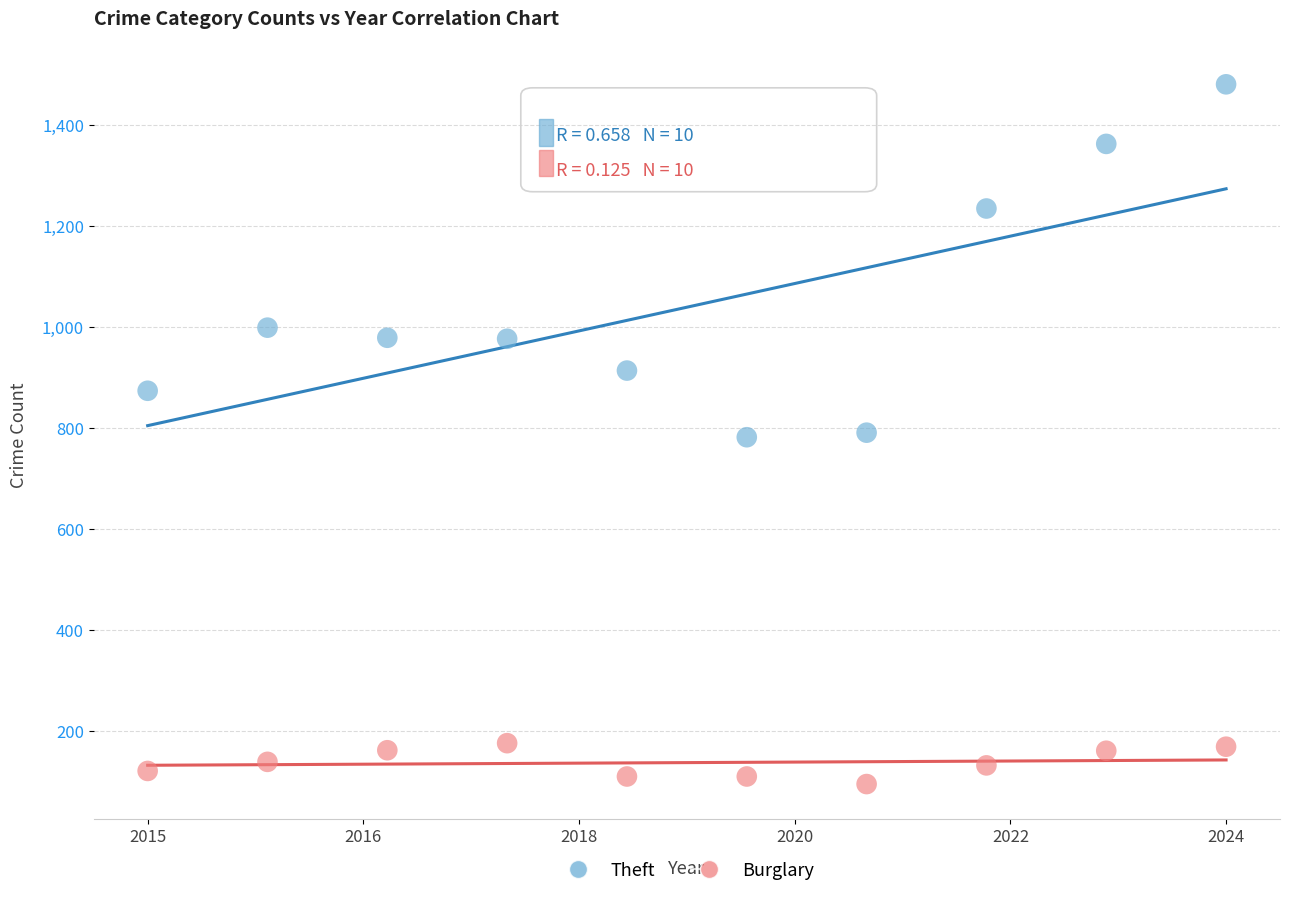

In the Theft series, what Y value is closest to 1131?

1235